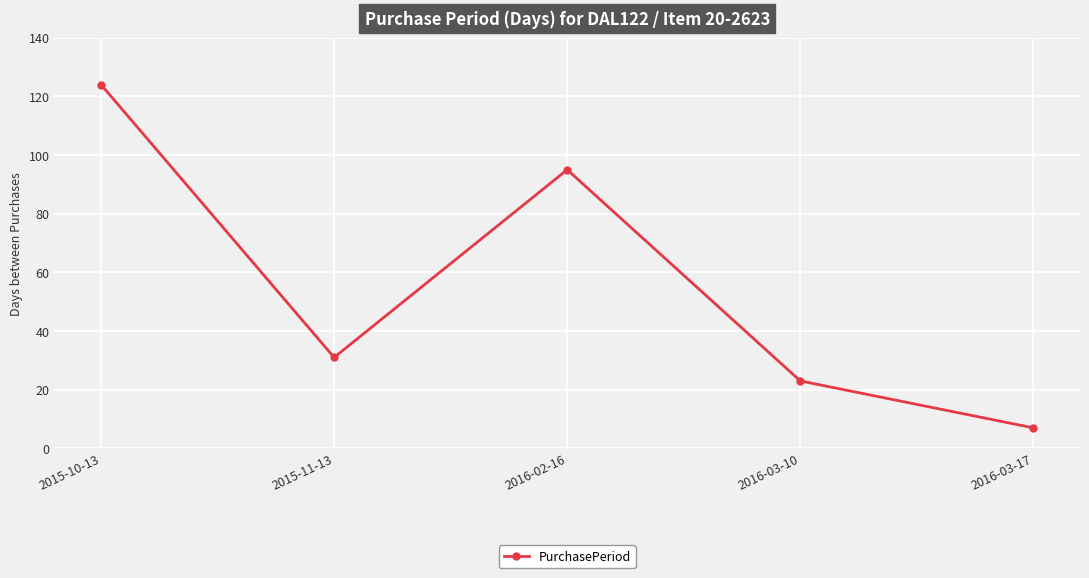

Where is the data nearest to the value 65?

2016-02-16